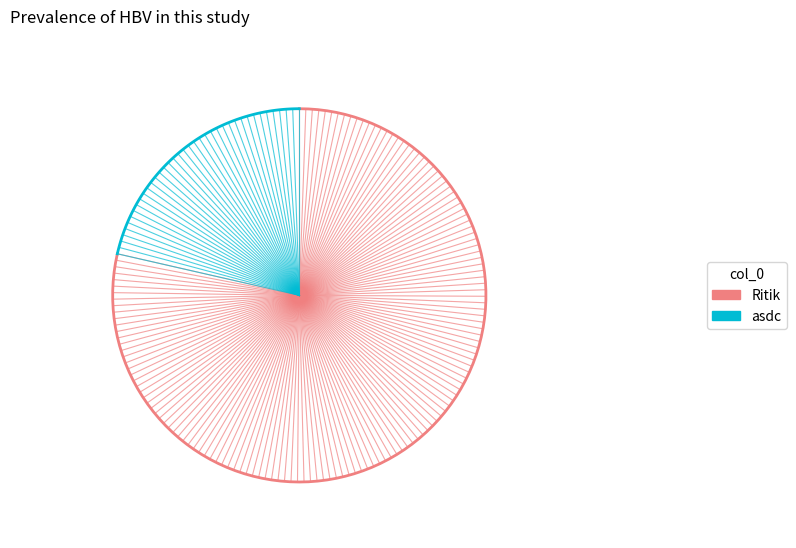

How many segments does this pie chart have?

2